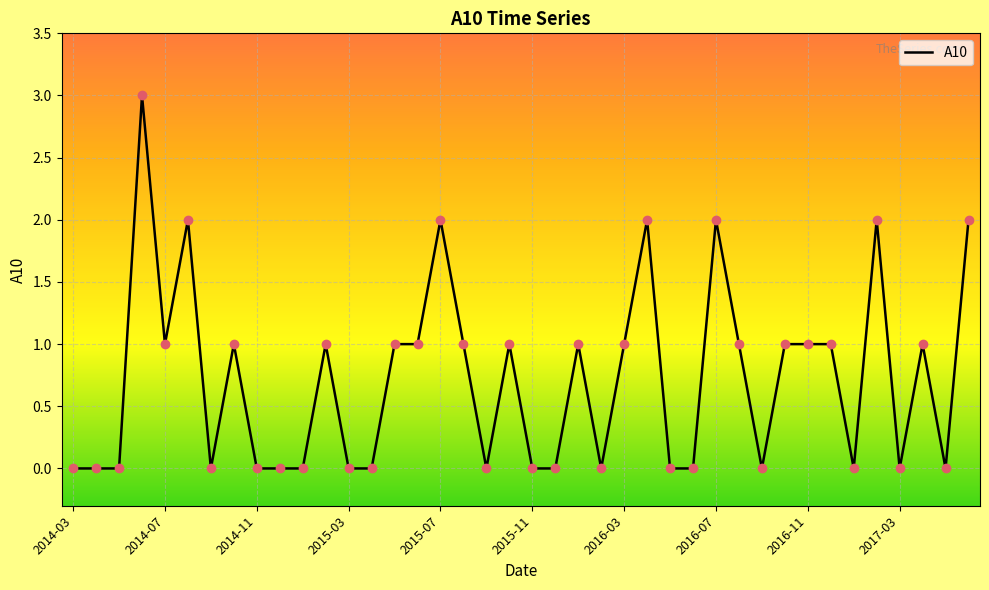

What is the maximum value shown in the chart?

3